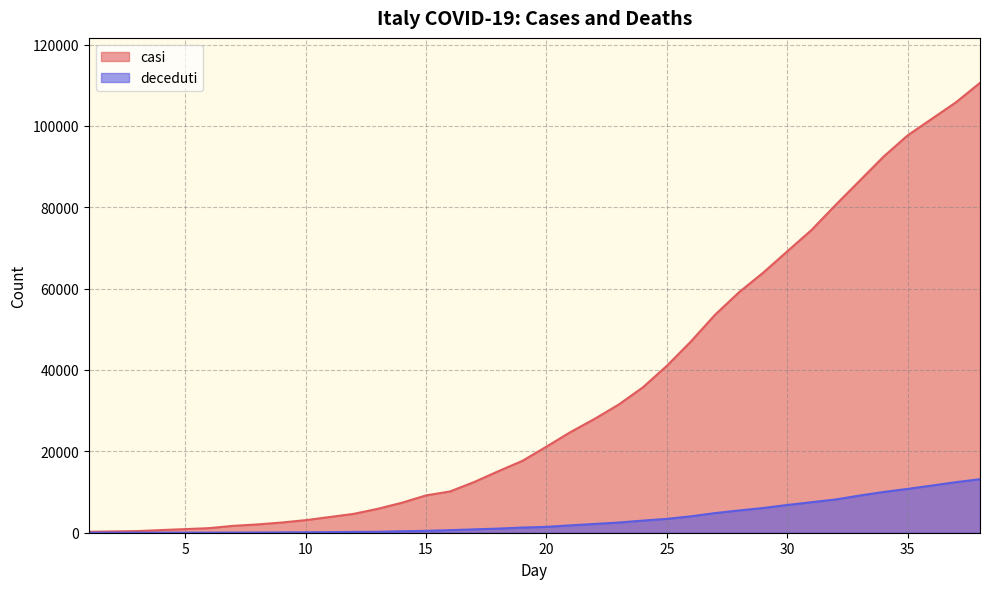

Does the chart have visible grid lines?

Yes